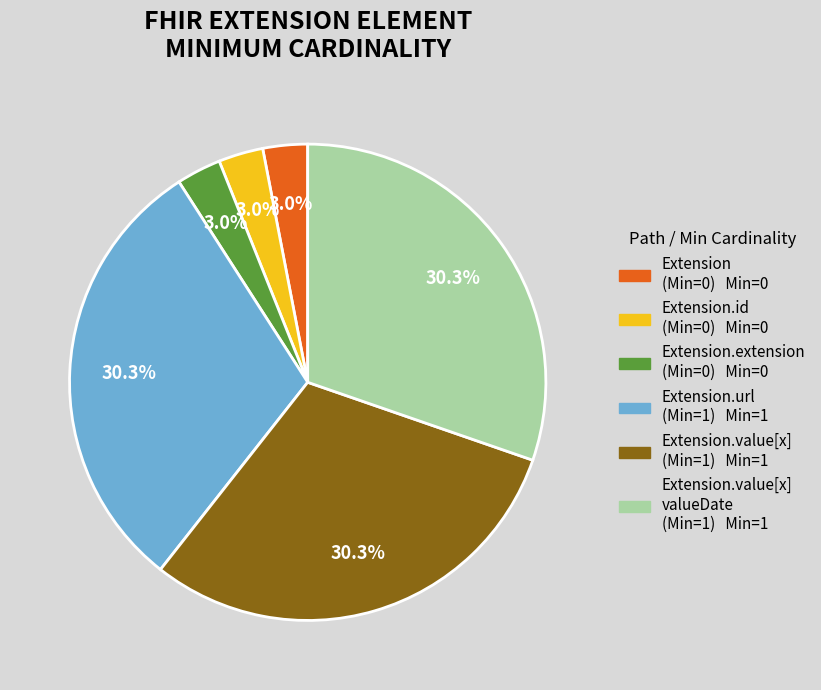

Is there any slice that represents more than half of the pie?

No